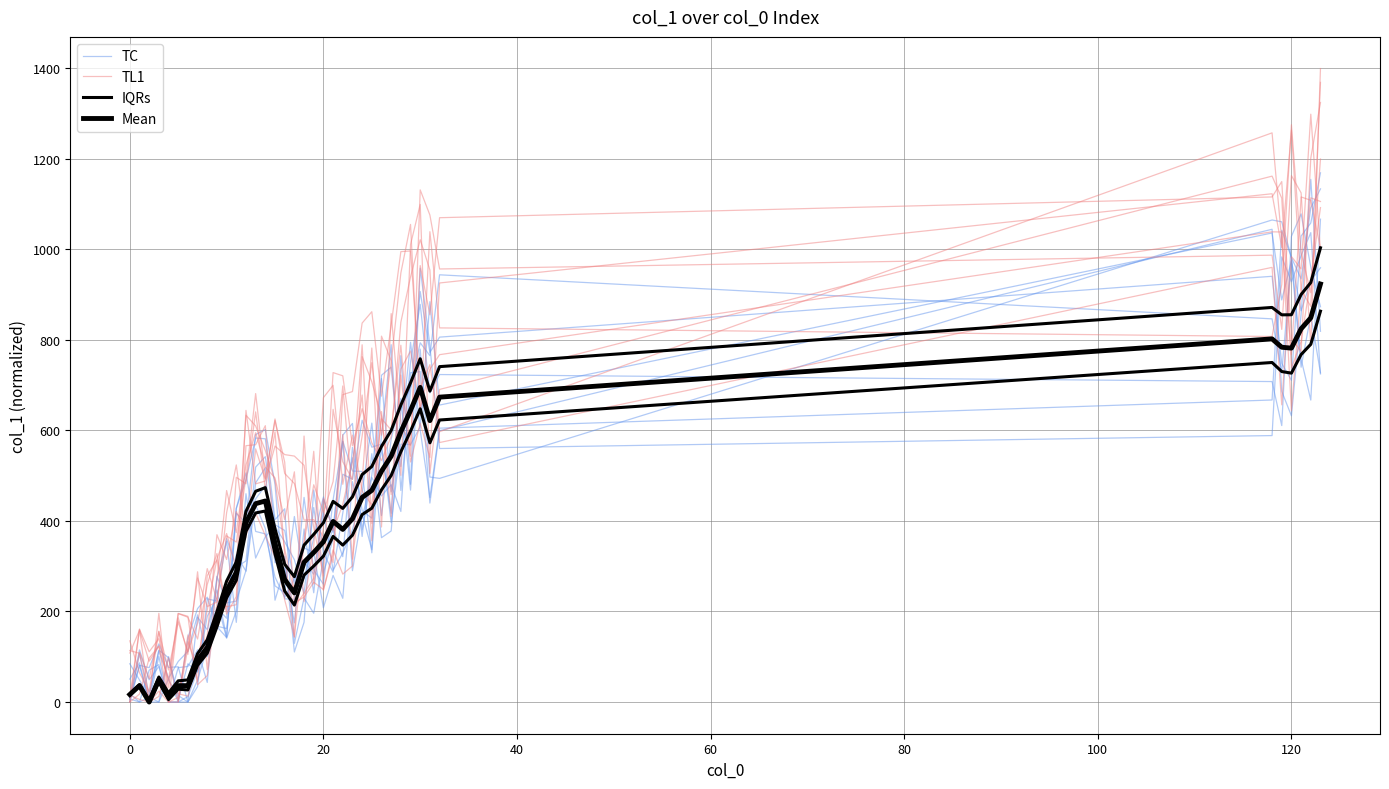

How many interior local peaks does the Mean series have?

6